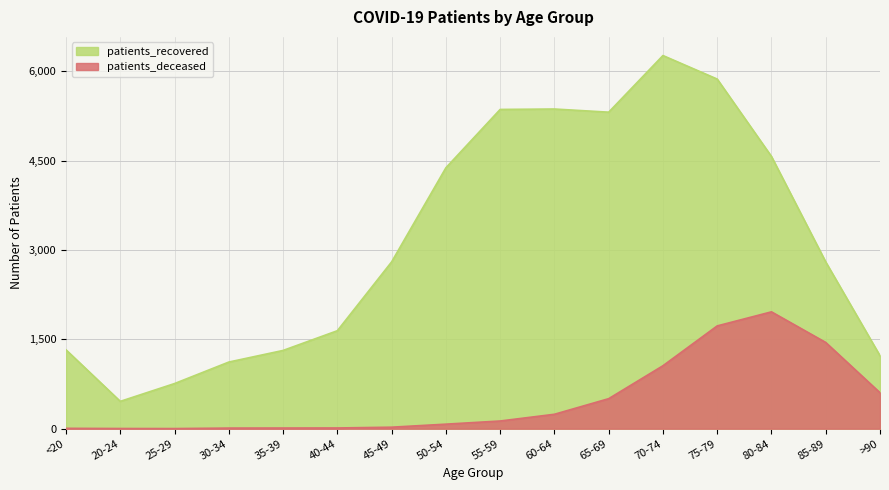

How many interior local peaks does the patients_deceased series have?

1